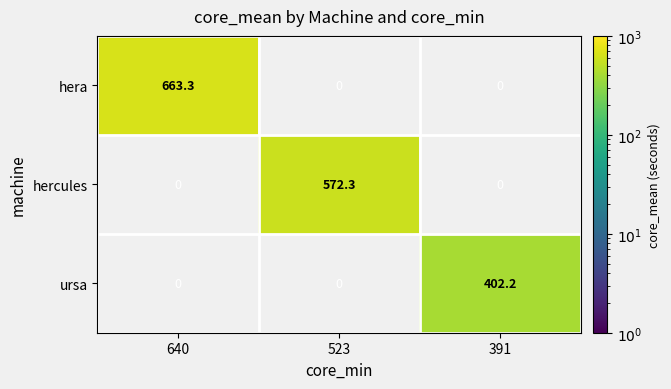

Is it true that ursa equals 199.0 at 391?

False